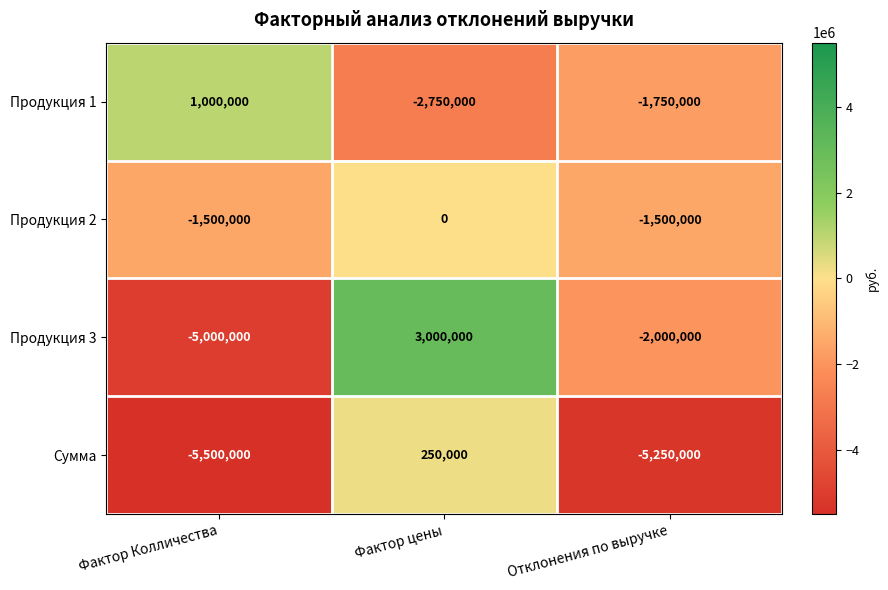

Which series has the largest range (max minus min)?

Продукция 3